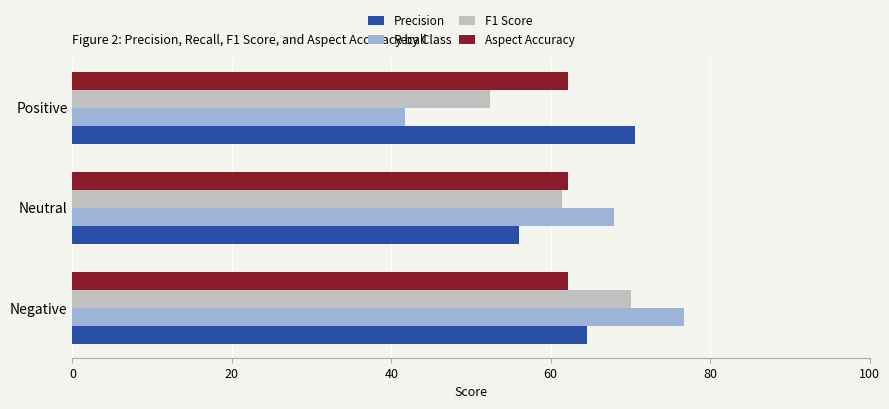

What are all the series names shown in the legend?

Precision, Recall, F1 Score, Aspect Accuracy